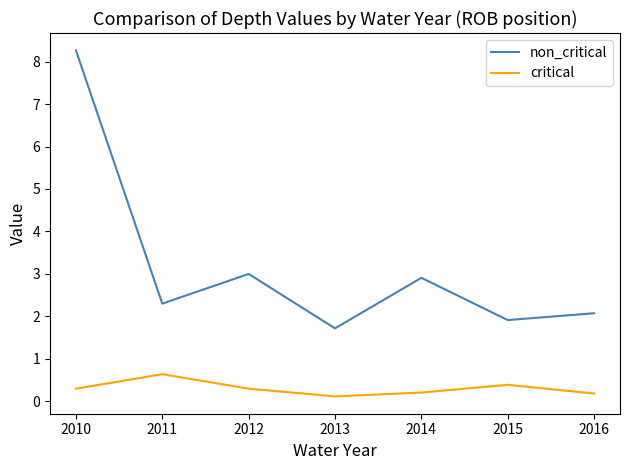

Reading right to left, what are all the values shown in this chart?

non_critical: 2016=2.1	2015=1.9	2014=2.9	2013=1.7	2012=3.0	2011=2.3	2010=8.3
critical: 2016=0.2	2015=0.4	2014=0.2	2013=0.1	2012=0.3	2011=0.6	2010=0.3